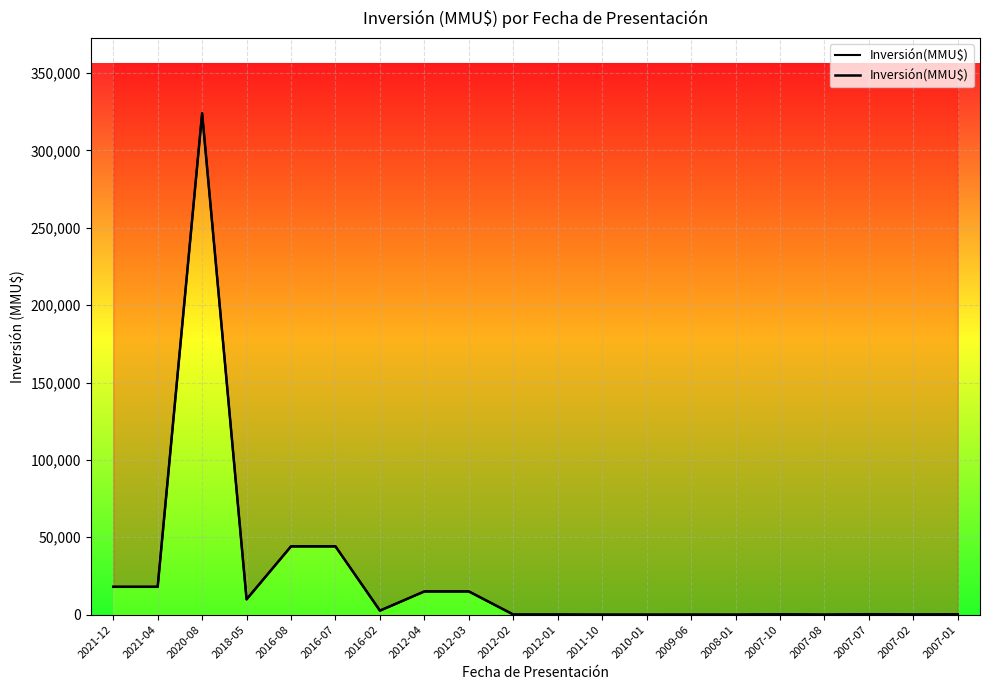

Does the chart display data point markers on the line(s)?

No